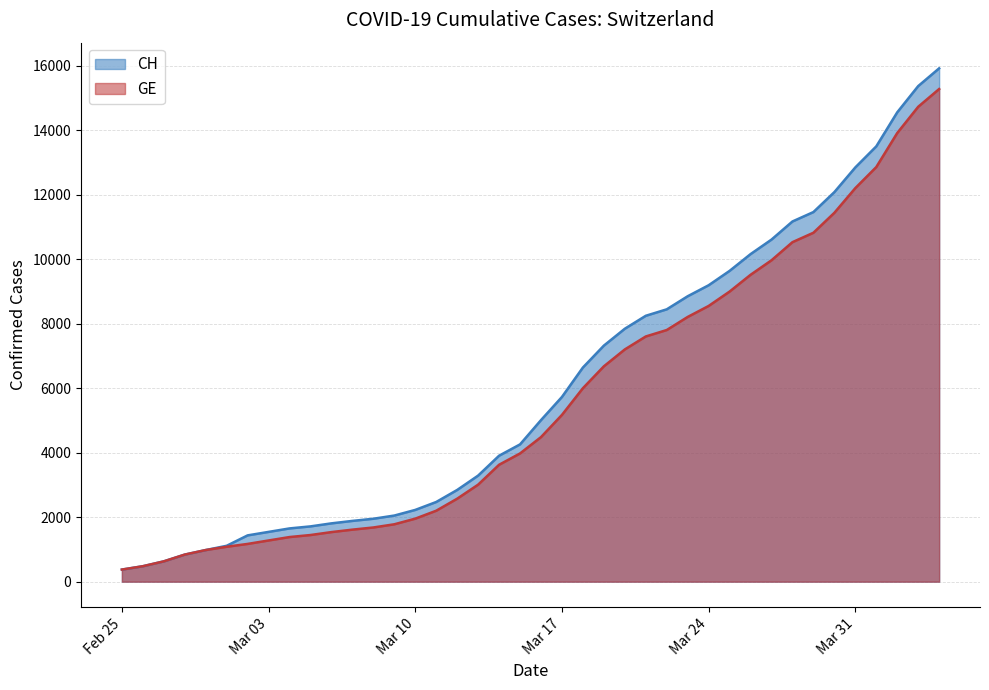

What is the value of the GE point at the 4th from the left?

840